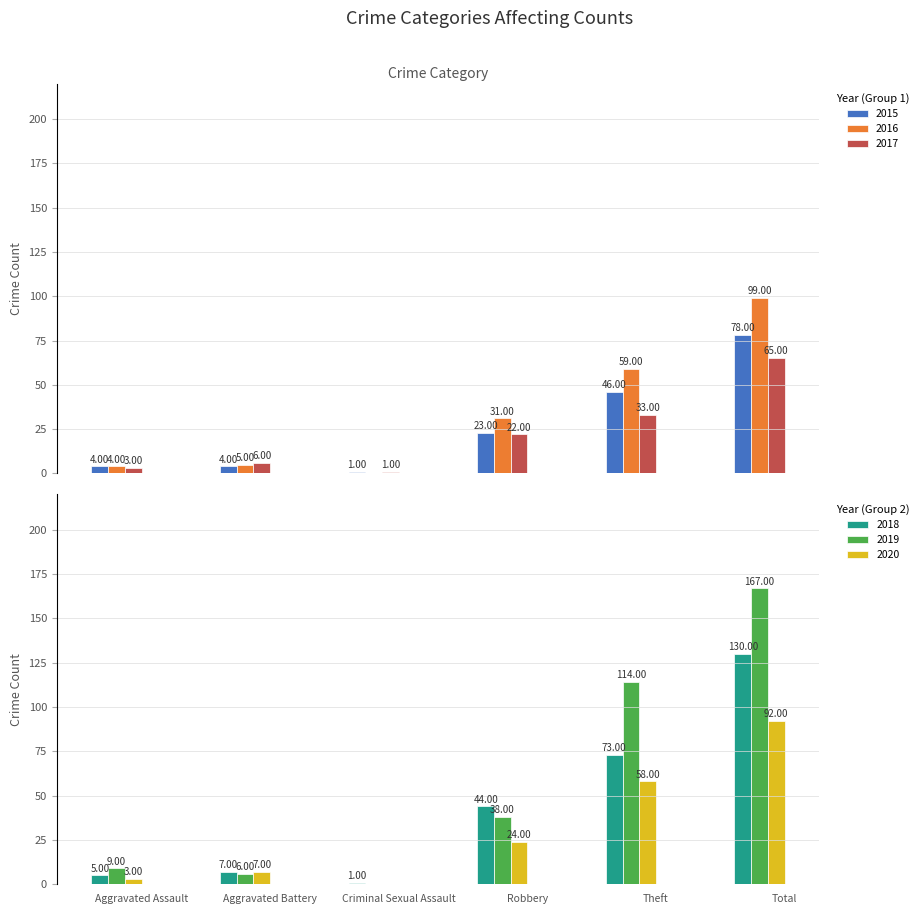

What is the total value across all series at Aggravated Battery?

35